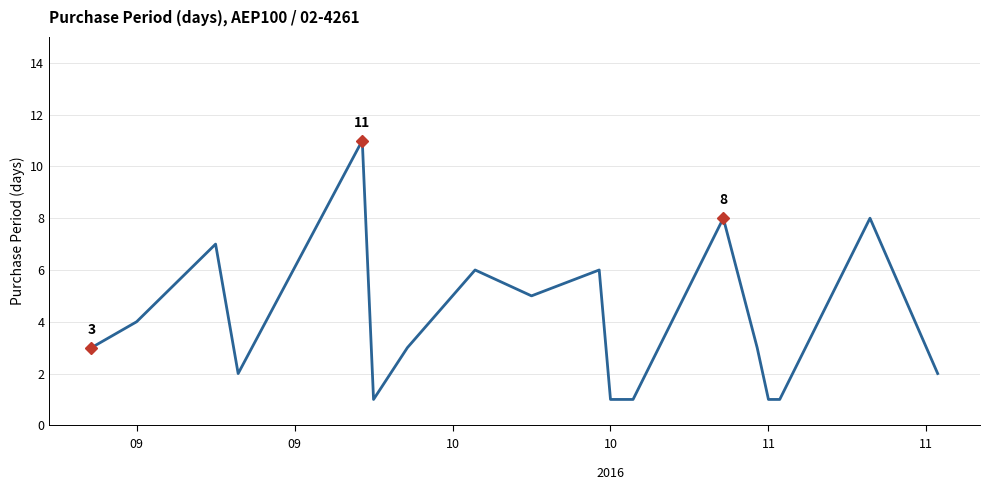

What is the maximum value shown in the chart?

11